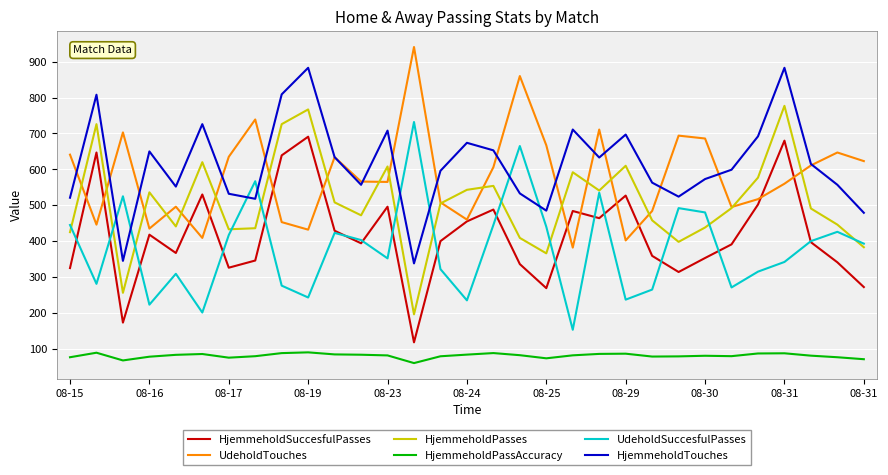

What is the highest value of the HjemmeholdPassAccuracy series?

90.1